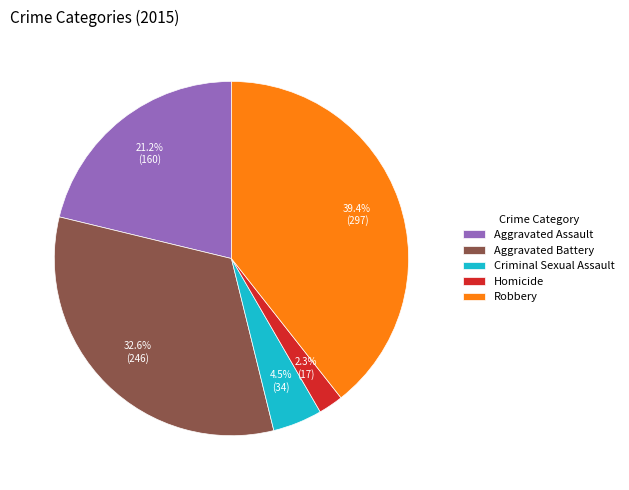

To the nearest percent, what percentage of the pie is Aggravated Assault?

21%